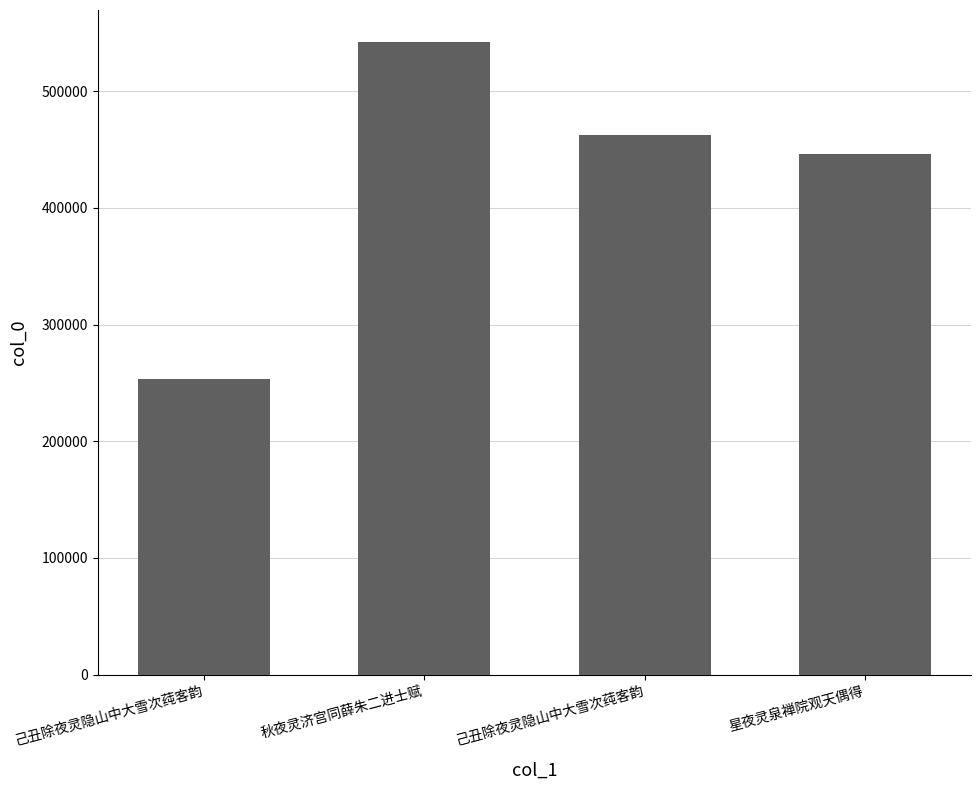

How many bars are there in total?

4